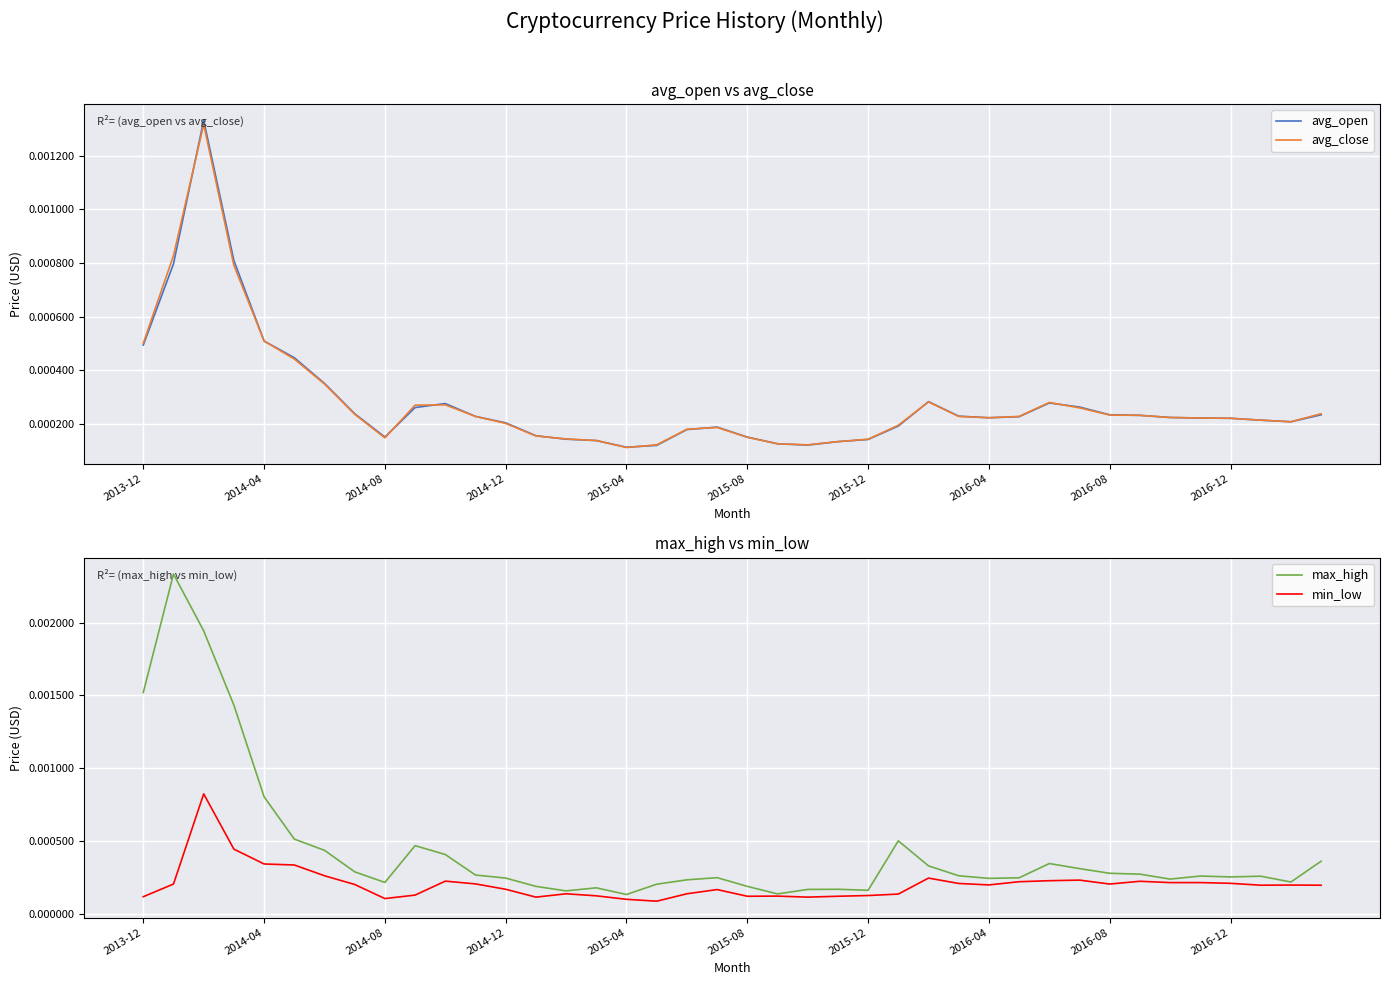

In min_low, how many points are higher than both neighbors (excluding endpoints)?

9